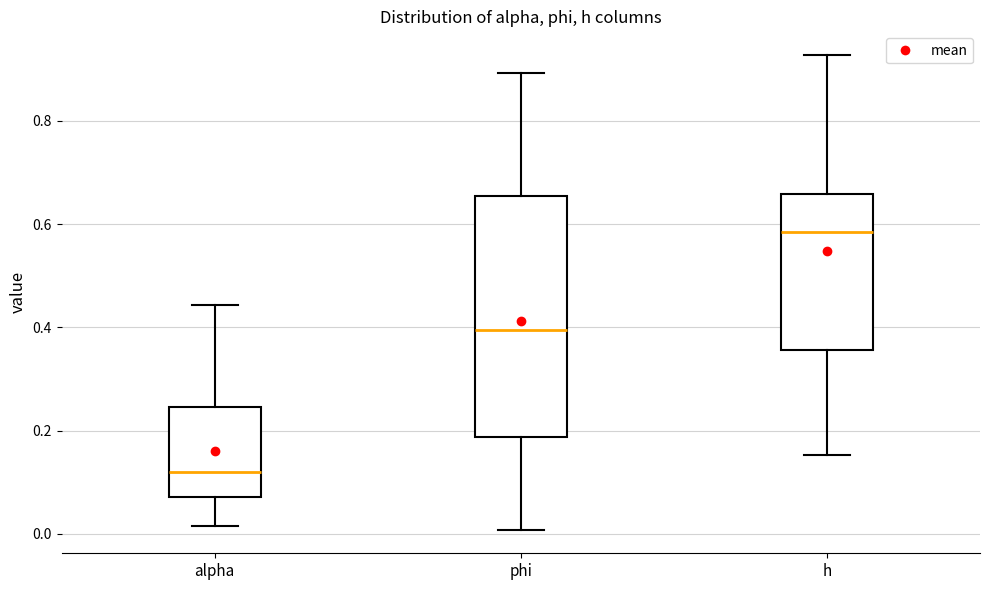

Reading left to right, read every box against the y-axis: the position of its median line, the range the box covers, and the ends of its whiskers. The values are not printed on the chart, so give them approximately, as read against the axis.

alpha: median 0.12, box 0.08 to 0.24, whiskers 0.02 to 0.44
phi: median 0.40, box 0.18 to 0.66, whiskers 0.00 to 0.90
h: median 0.58, box 0.36 to 0.66, whiskers 0.16 to 0.92